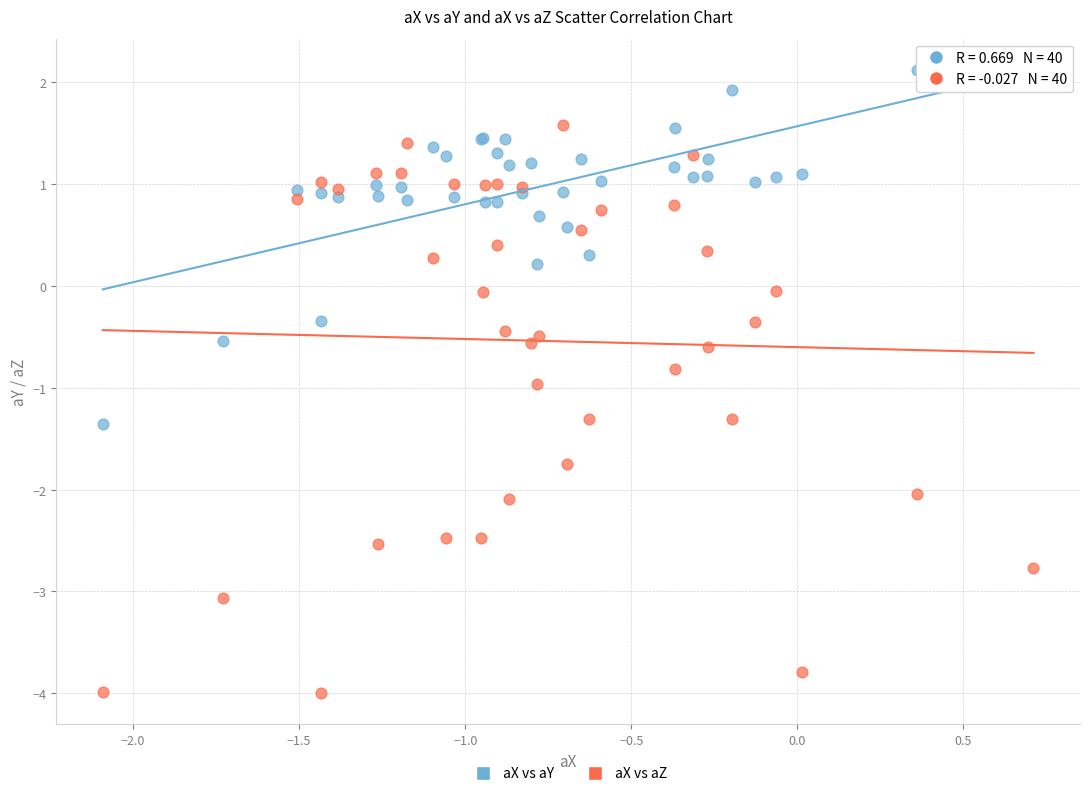

Which series contains the lowest Y value?

aX vs aZ